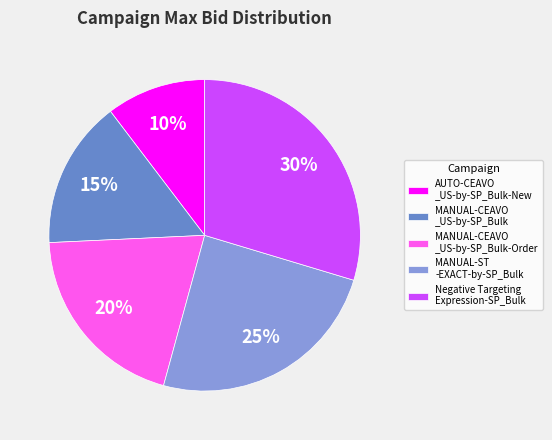

Between AUTO-CEAVO _US-by-SP_Bulk-New and Negative Targeting Expression-SP_Bulk, which is larger?

Negative Targeting Expression-SP_Bulk